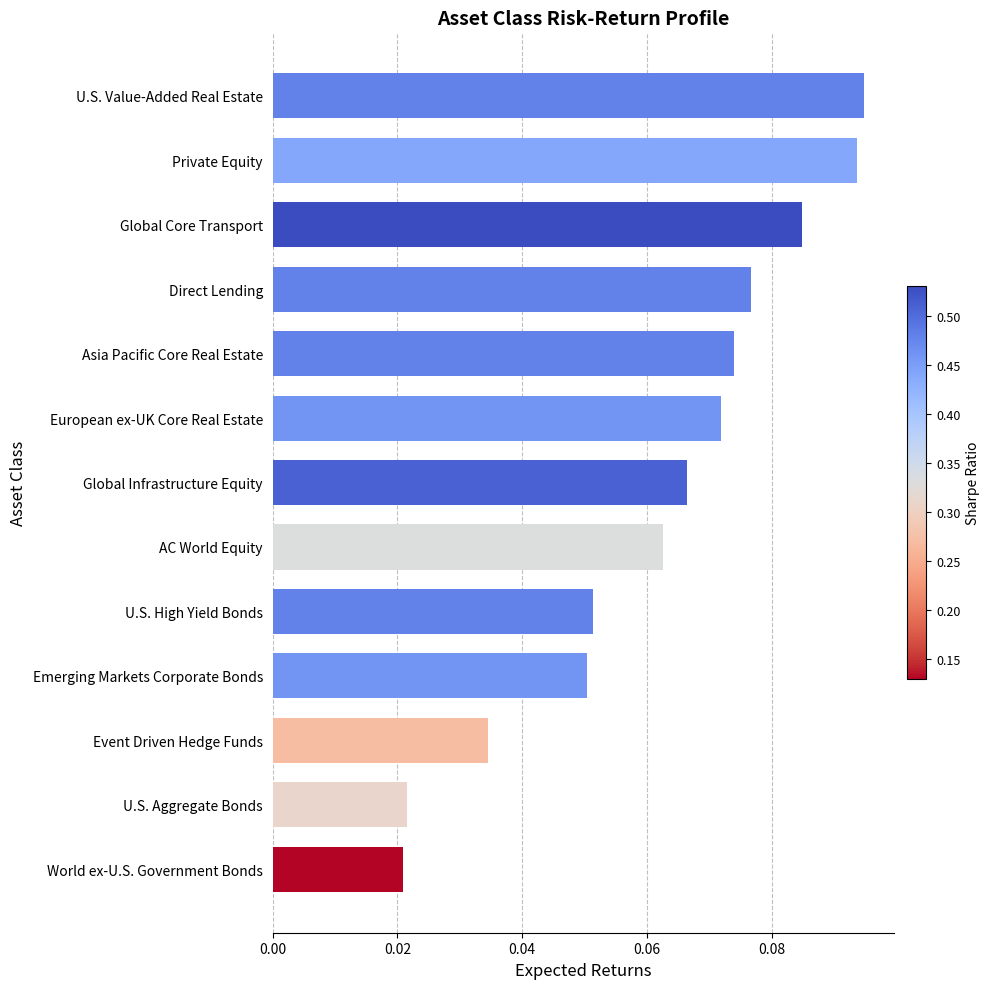

What is the sum of all values?

0.8